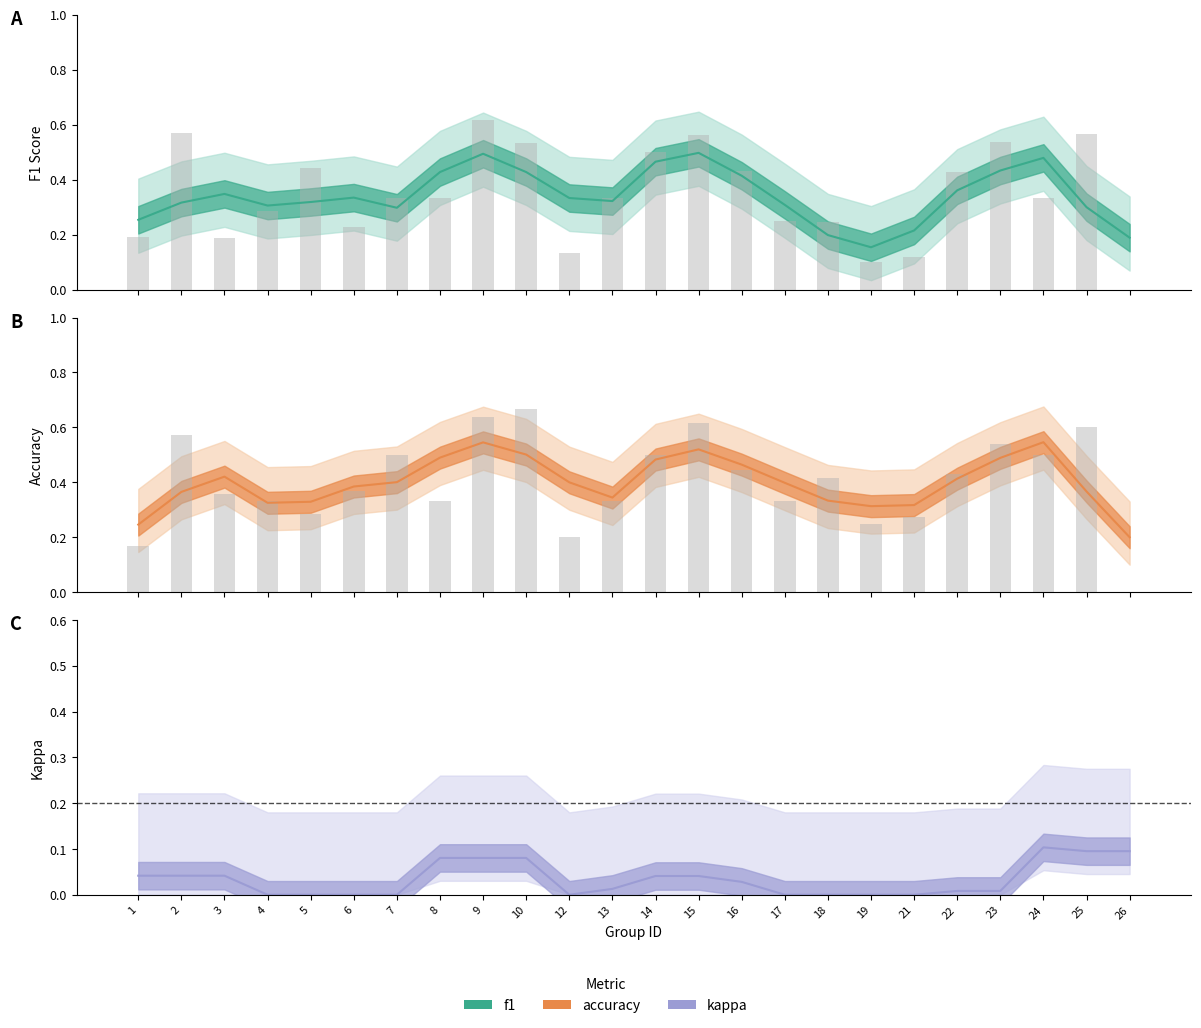

Which series changed the most between 2 and 26?

accuracy